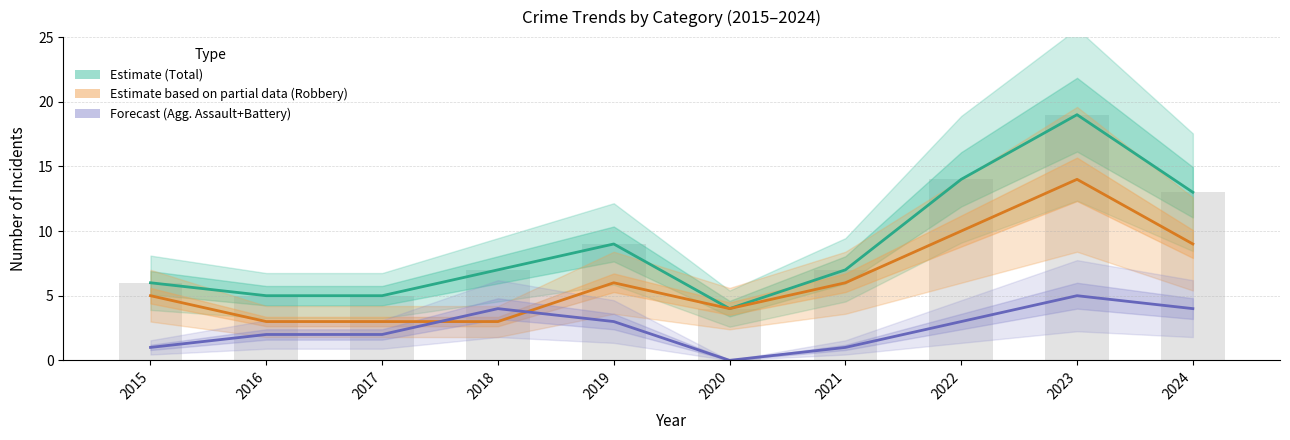

Is it true that Agg. Assault + Battery (Forecast) equals -2 at 2020?

False